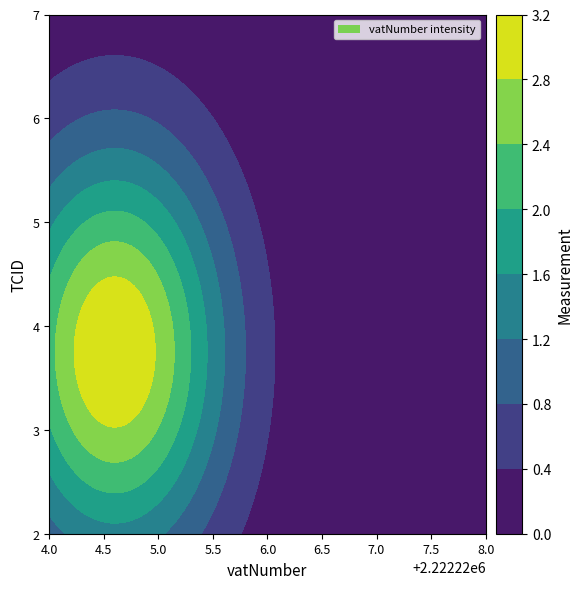

What is the sum of the 3 values at 6 and 4?

4444452